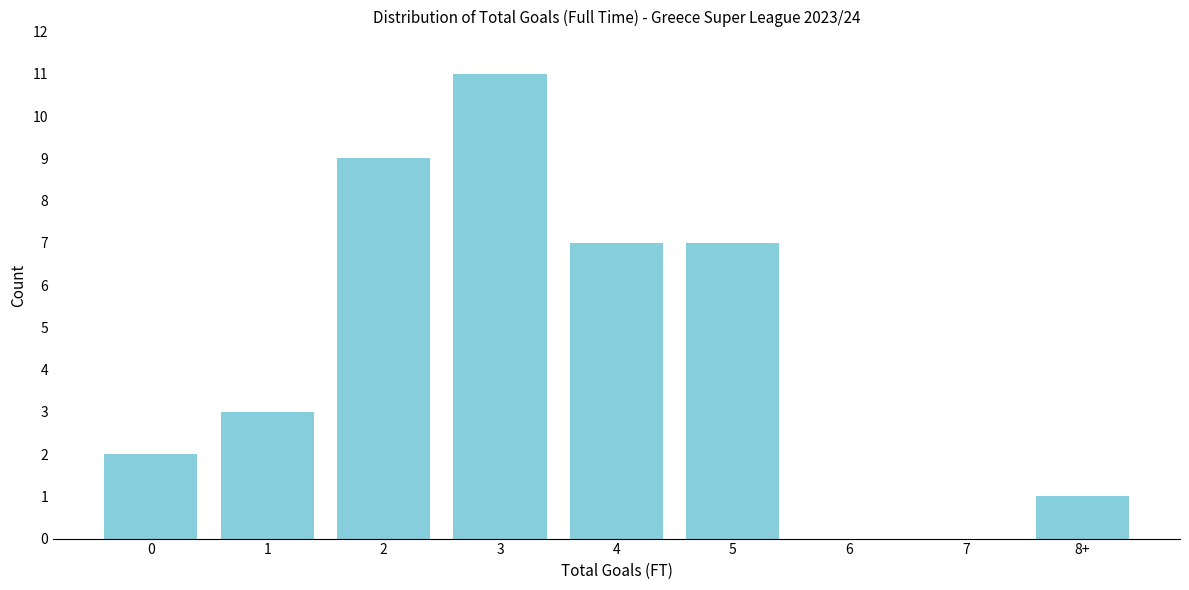

Reading left to right, what are all the values shown in this chart?

0=2	1=3	2=9	3=11	4=7	5=7	6=0	7=0	8+=1